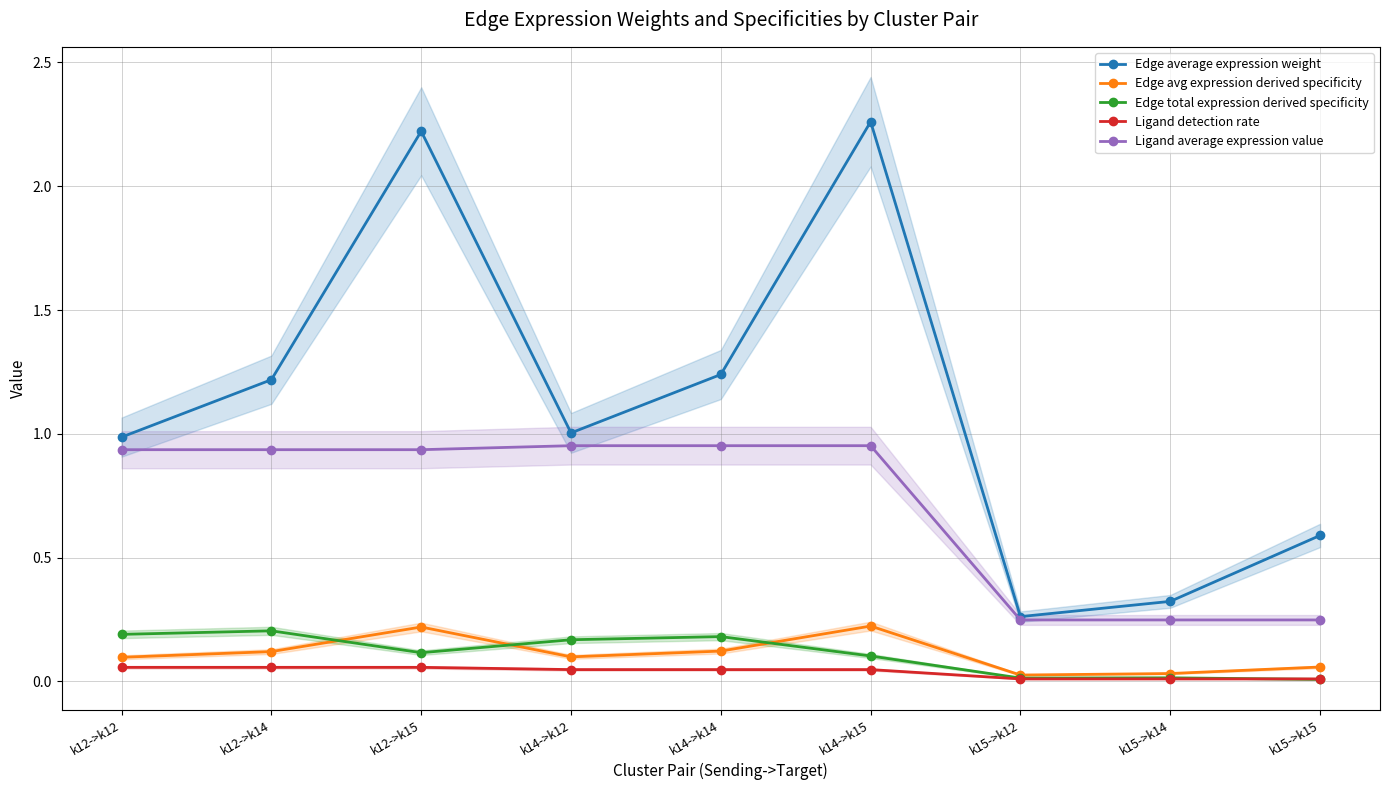

Reading left to right, extract all data points from this chart.

Edge average expression weight: 1.0	1.2	2.2	1.0	1.2	2.3	0.3	0.3	0.6
Edge avg expression derived specificity: 0.1	0.1	0.2	0.1	0.1	0.2	0.0	0.0	0.1
Edge total expression derived specificity: 0.2	0.2	0.1	0.2	0.2	0.1	0.0	0.0	0.0
Ligand detection rate: 0.1	0.1	0.1	0.0	0.0	0.0	0.0	0.0	0.0
Ligand average expression value: 0.9	0.9	0.9	1.0	1.0	1.0	0.2	0.2	0.2